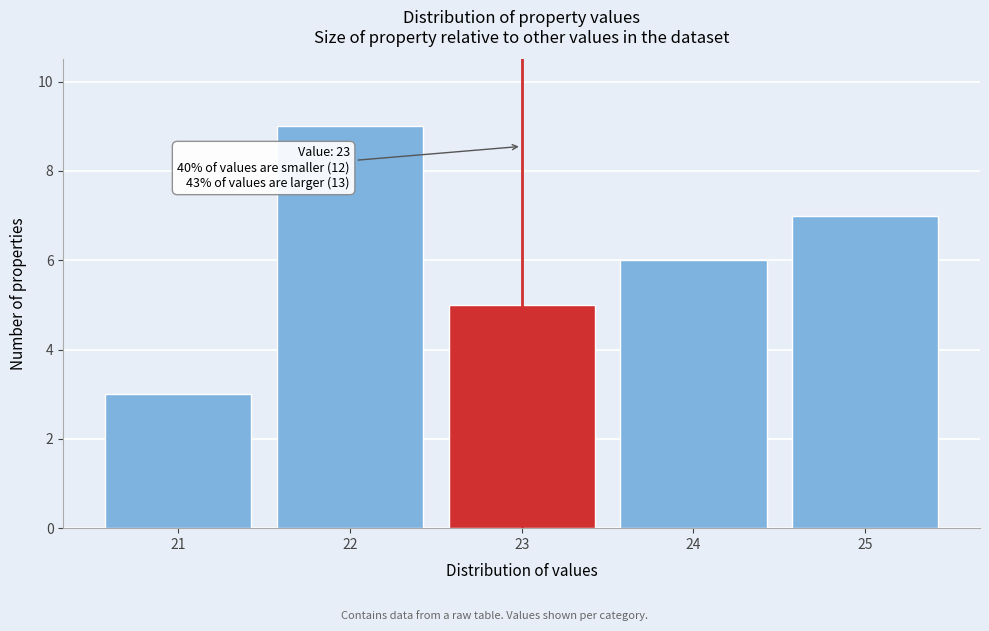

Reading left to right, transcribe all the data shown in this chart.

3	9	5	6	7